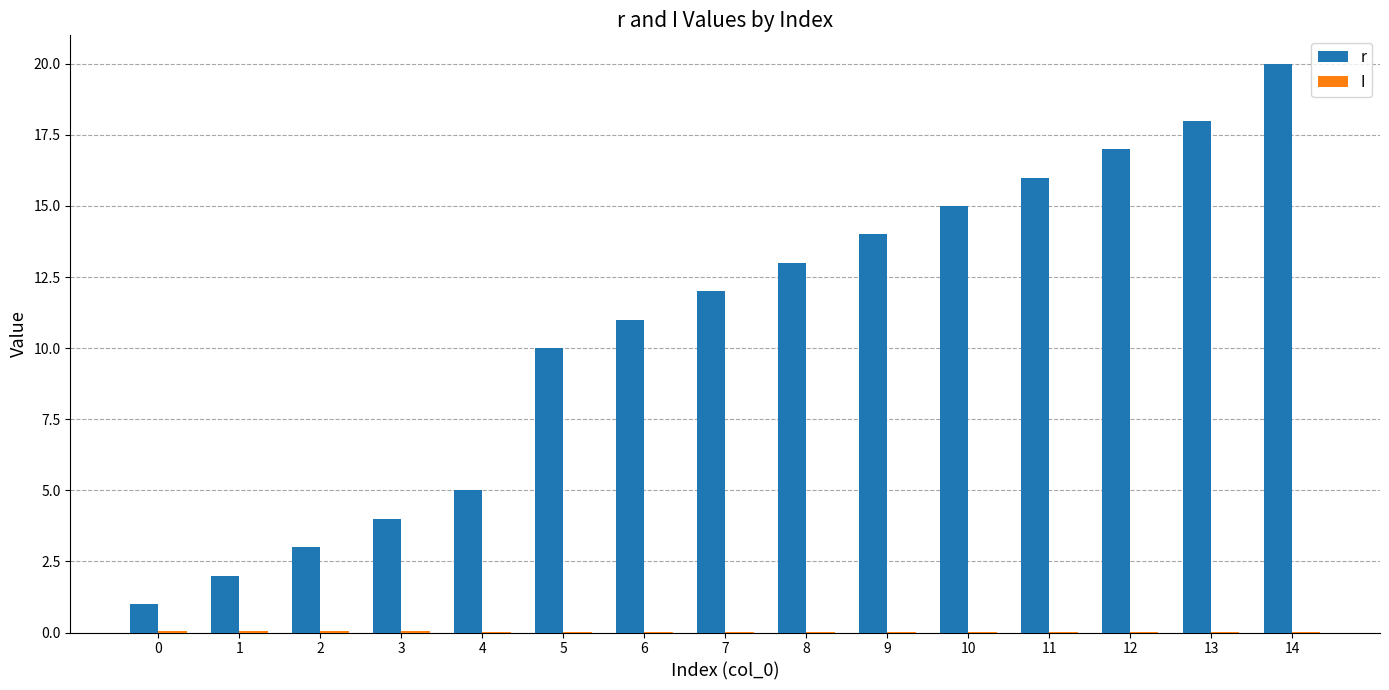

Which series has the widest spread of values?

r